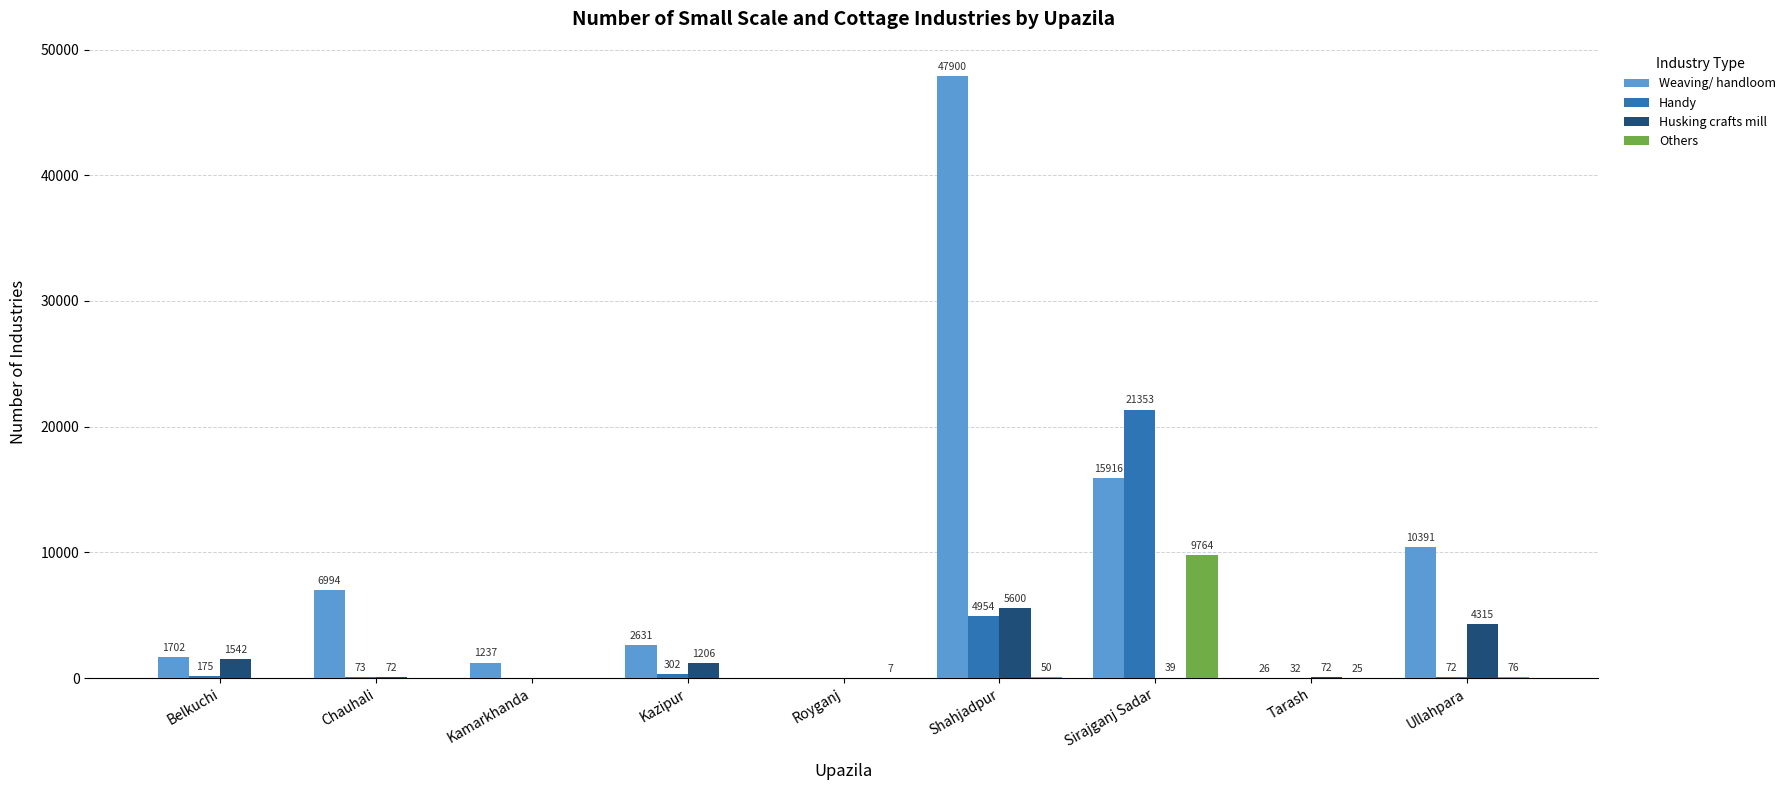

At which label is Weaving/ handloom closest to 23950?

Sirajganj Sadar